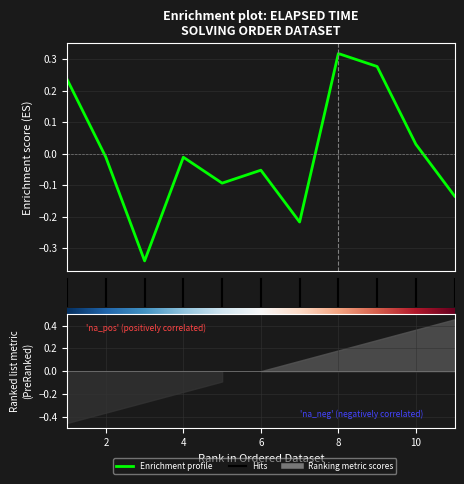

How many points are higher than both their immediate neighbors (excluding endpoints)?

3